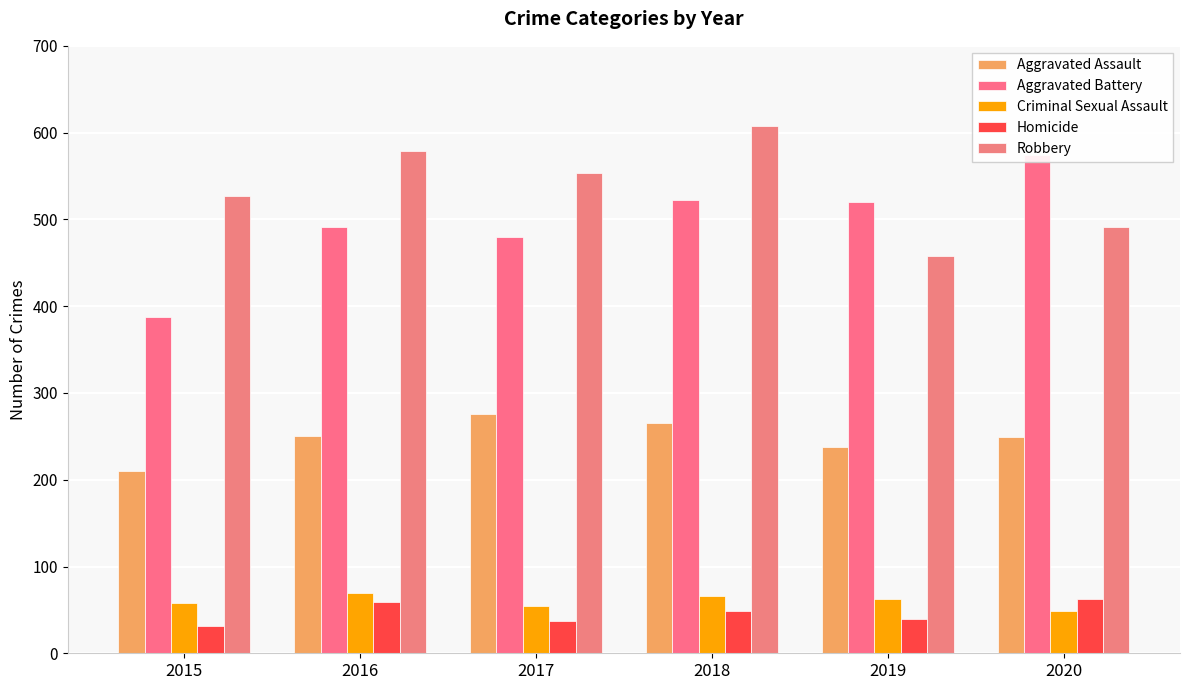

How many series are shown in this chart?

5